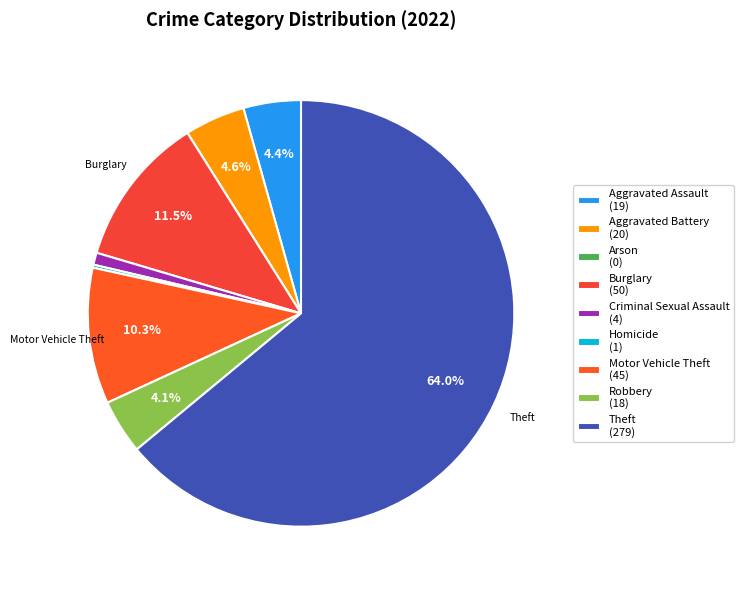

The Burglary slice represents 24% of the pie. True or false?

False